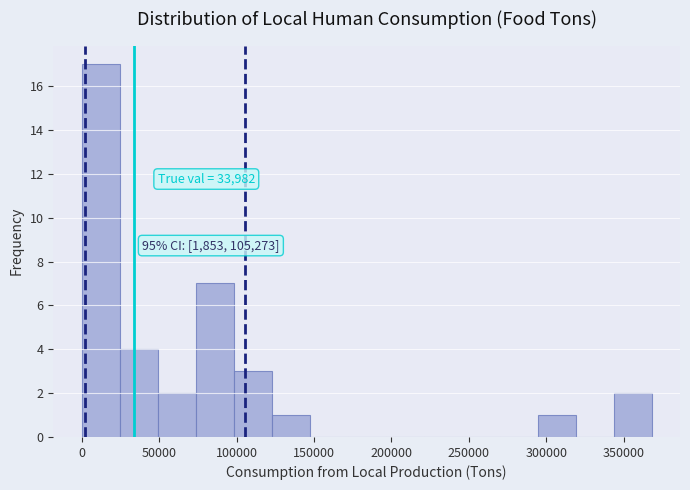

Over which range of the x-axis is the bar tallest?

0 to 25000